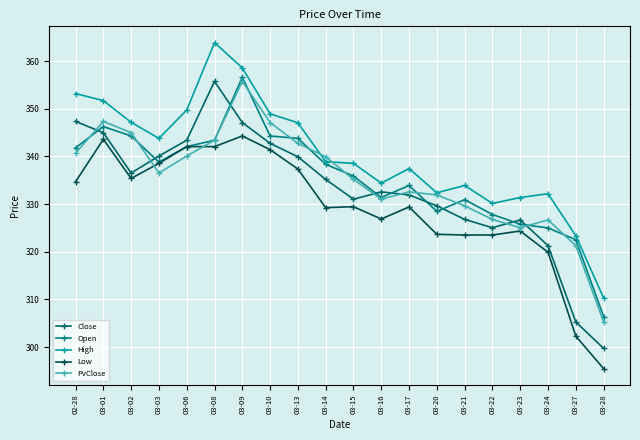

What is the difference between the Open values at 03-24 and 03-02?

19.3